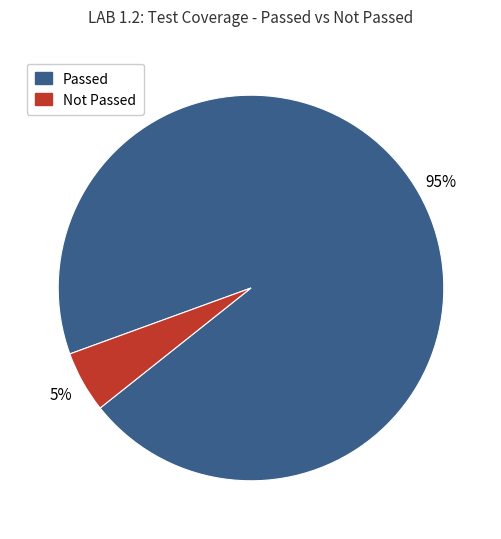

How many segments does this pie chart have?

2